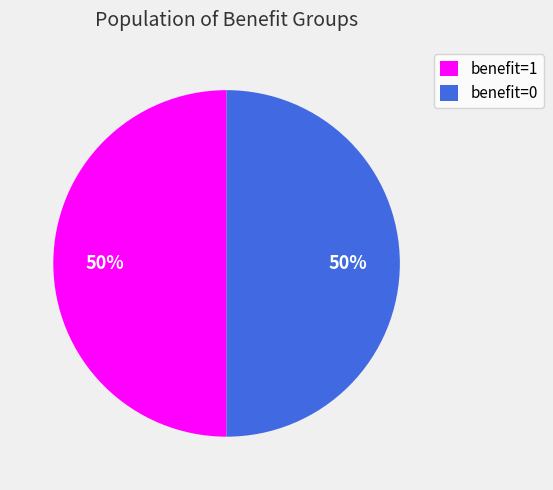

Is the sum of benefit=1 and benefit=0 greater than half?

Yes